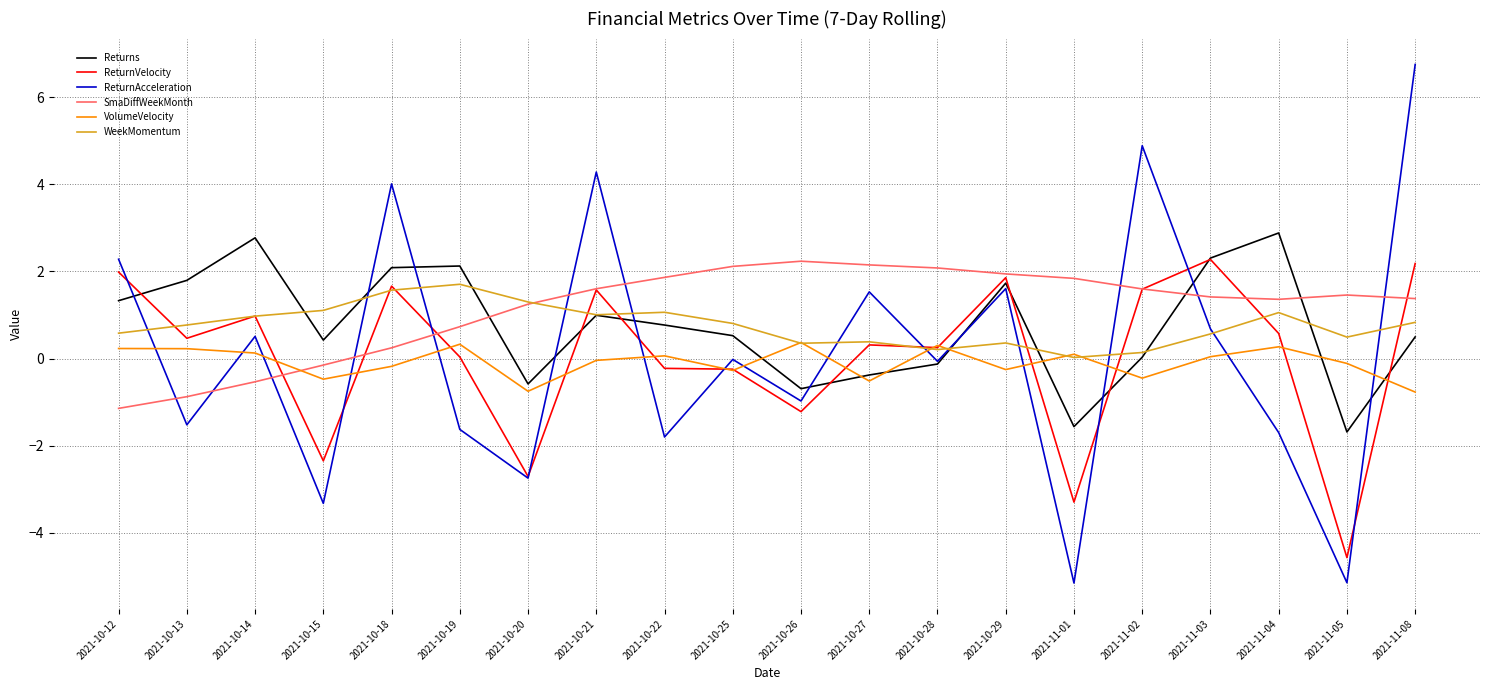

What position from the left is 2021-10-20?

7